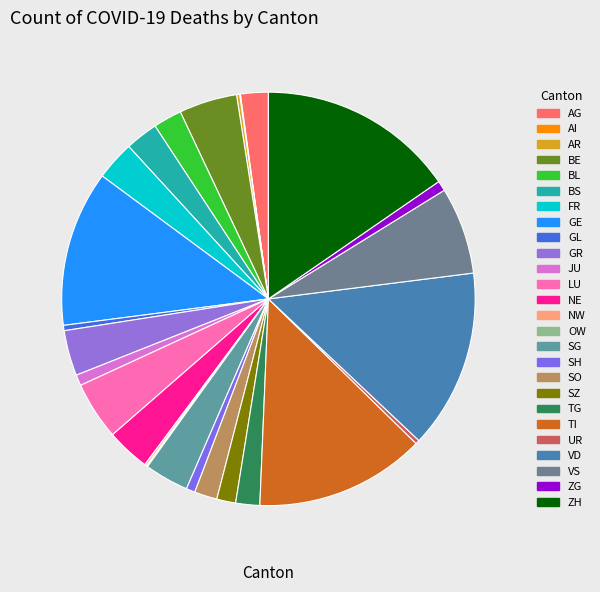

Is it true that ZG is 1% of the pie?

True